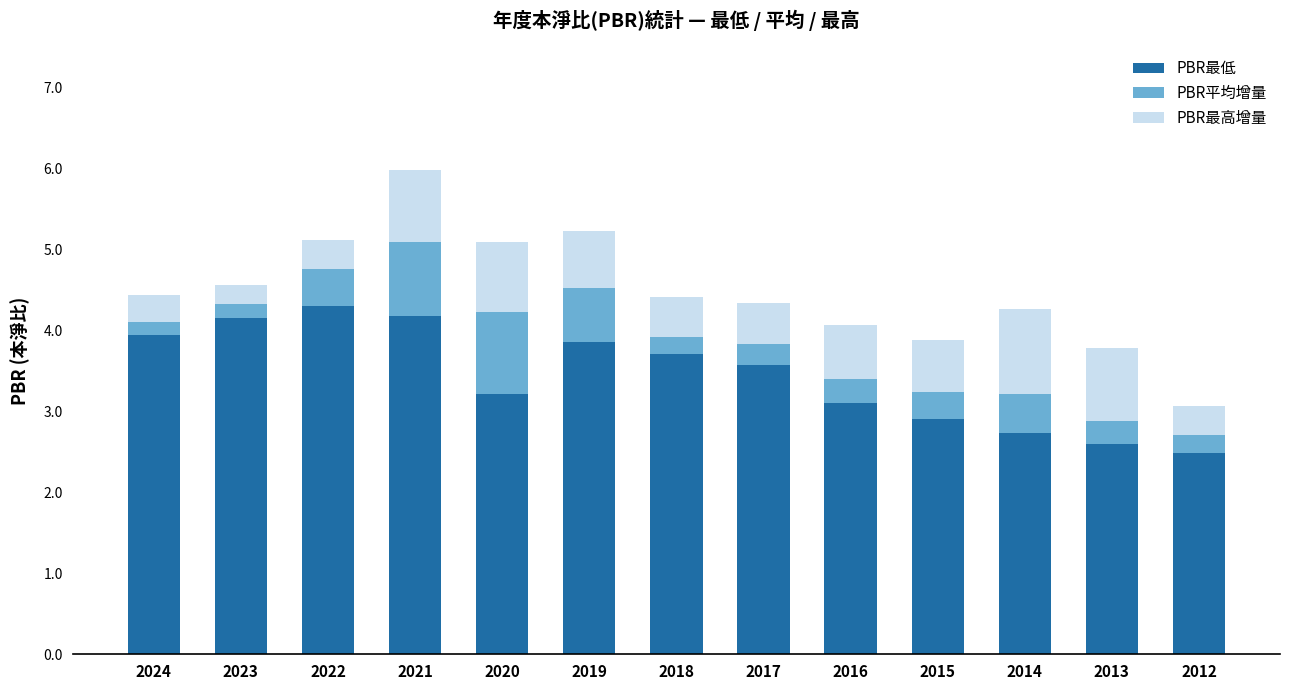

What is the difference between the PBR最低 values at 2021 and 2024?

0.2